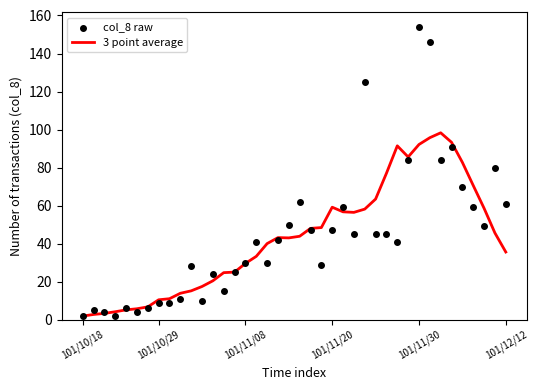

What are all the series names shown in the legend?

3 point average, col_8 raw